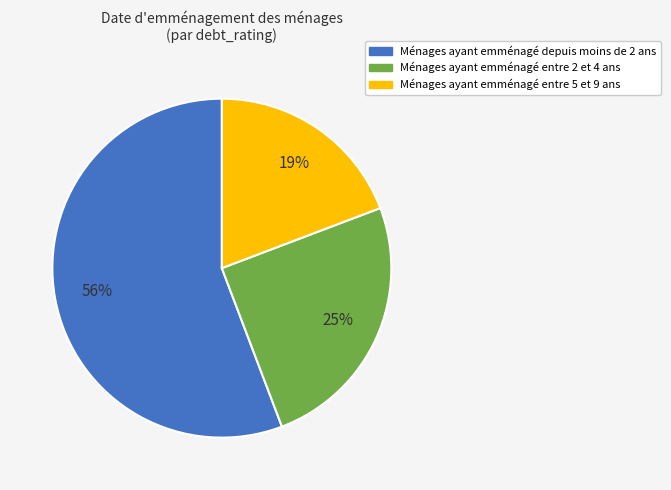

How many segments does this pie chart have?

3